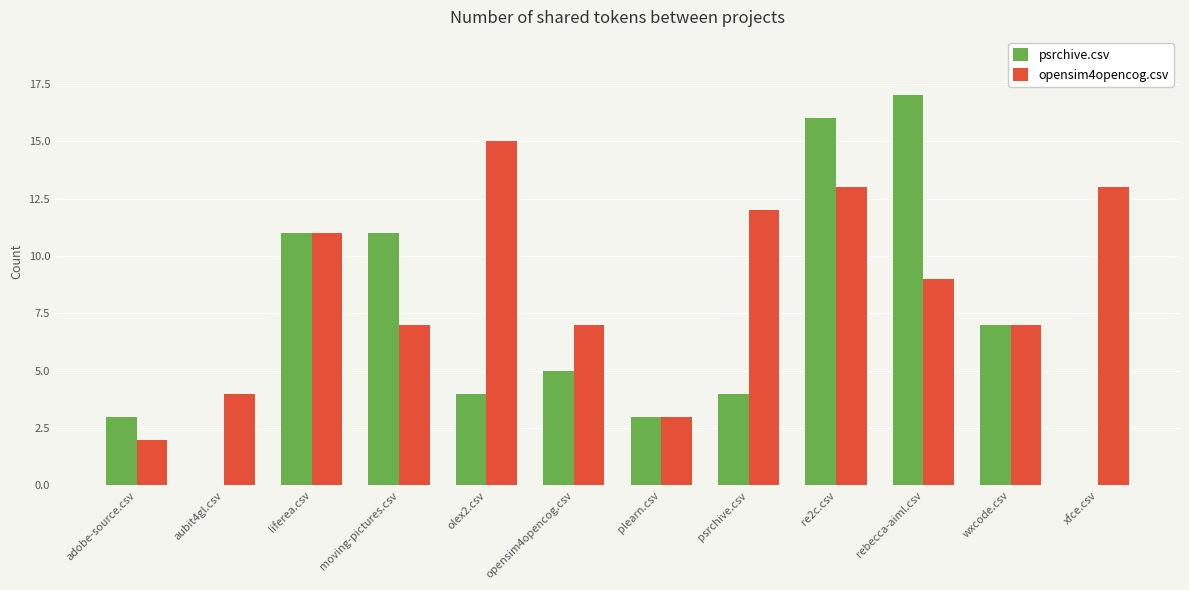

Between plearn.csv and xfce.csv, which series saw the biggest shift?

opensim4opencog.csv